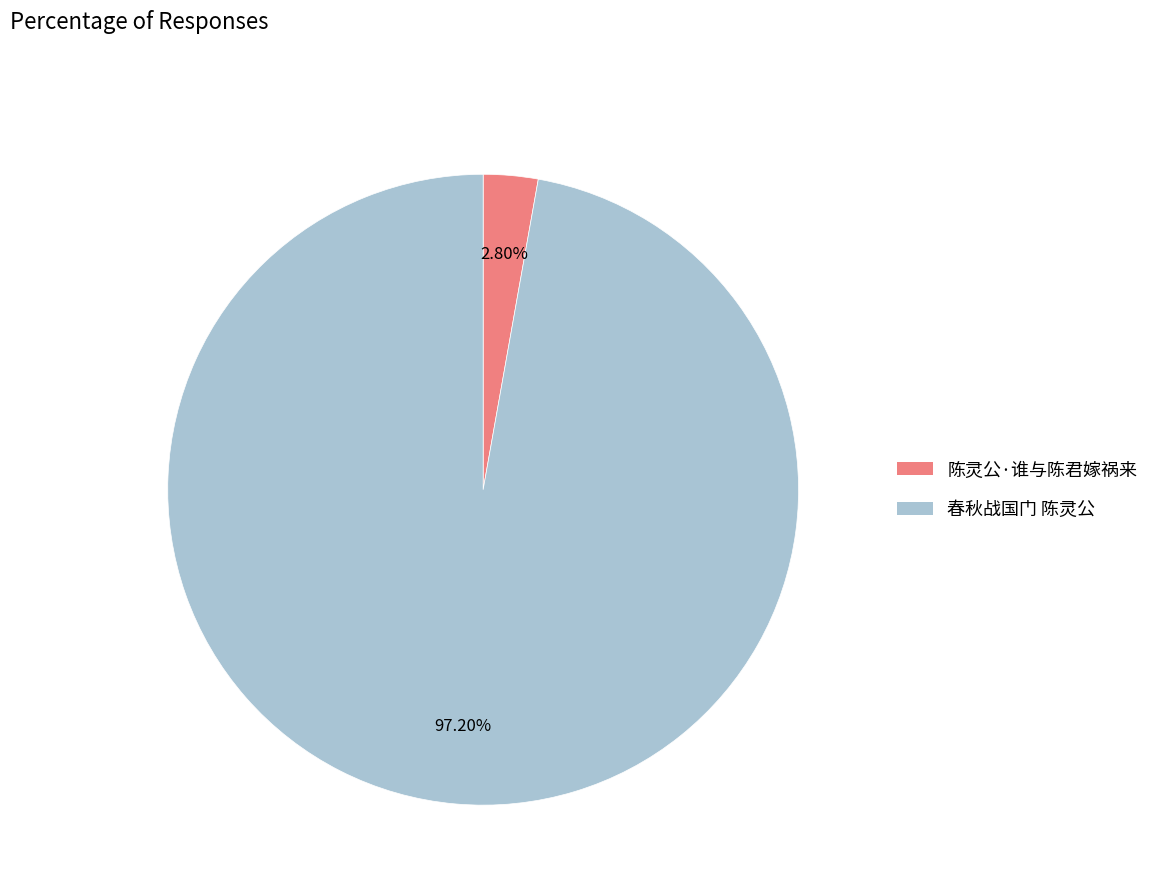

Is it true that 春秋战国门 陈灵公 is 90% of the pie?

False